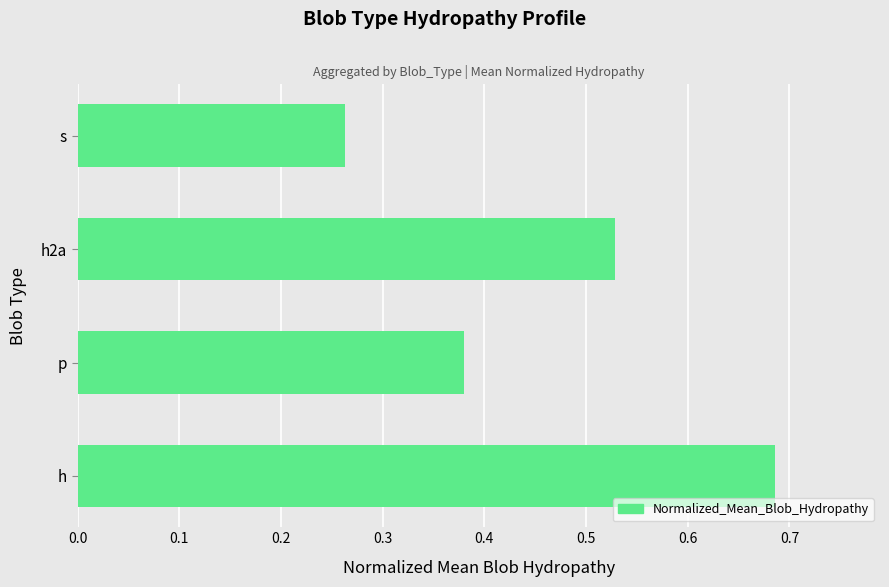

Rank the categories by value from highest to lowest.

h, h2a, p, s